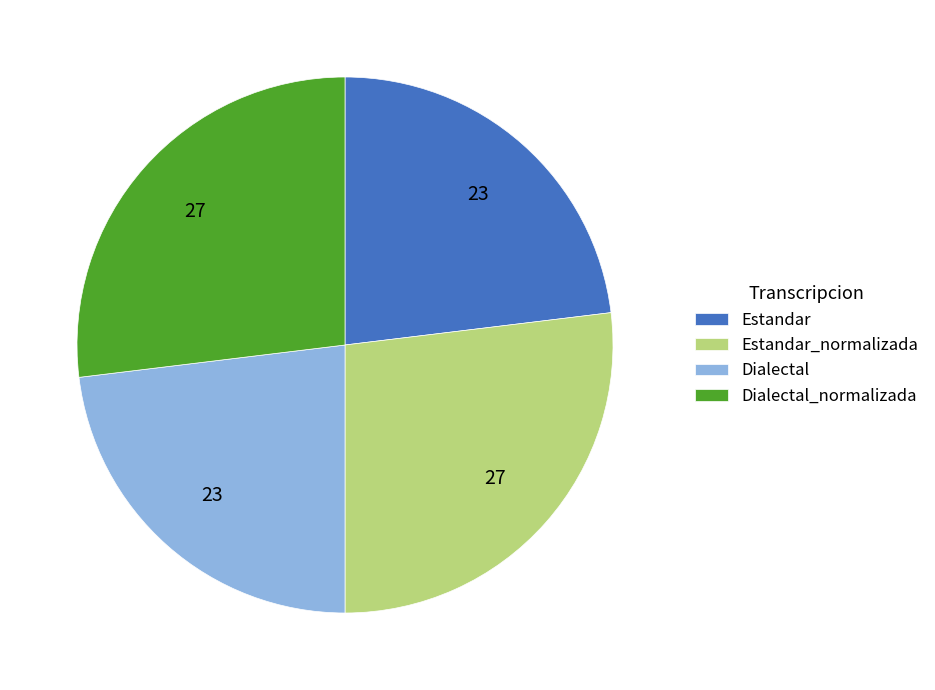

Between Estandar and Dialectal_normalizada, which is larger?

Dialectal_normalizada